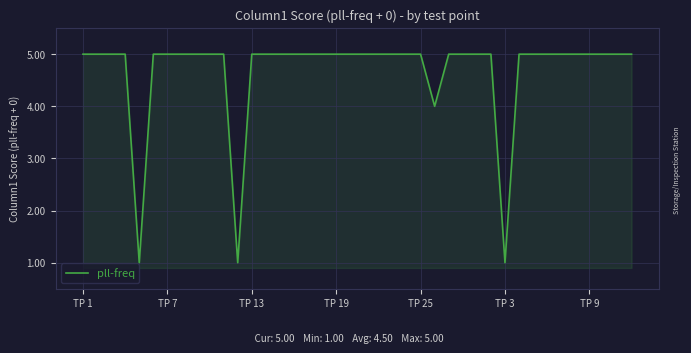

What is the difference between the maximum and minimum values?

4